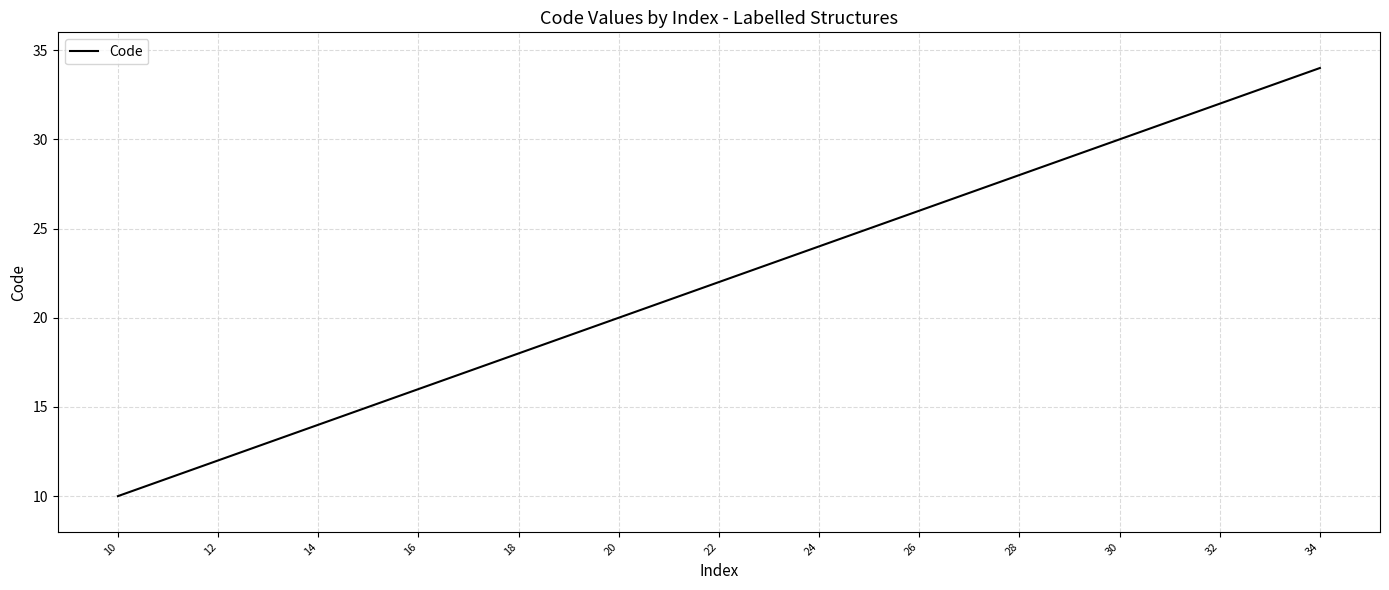

What is the smallest value displayed?

10